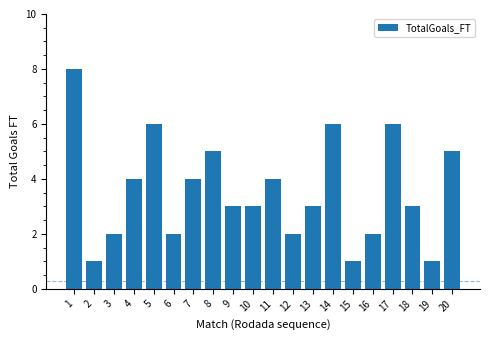

Are the bars grouped side by side (vs. stacked)?

No